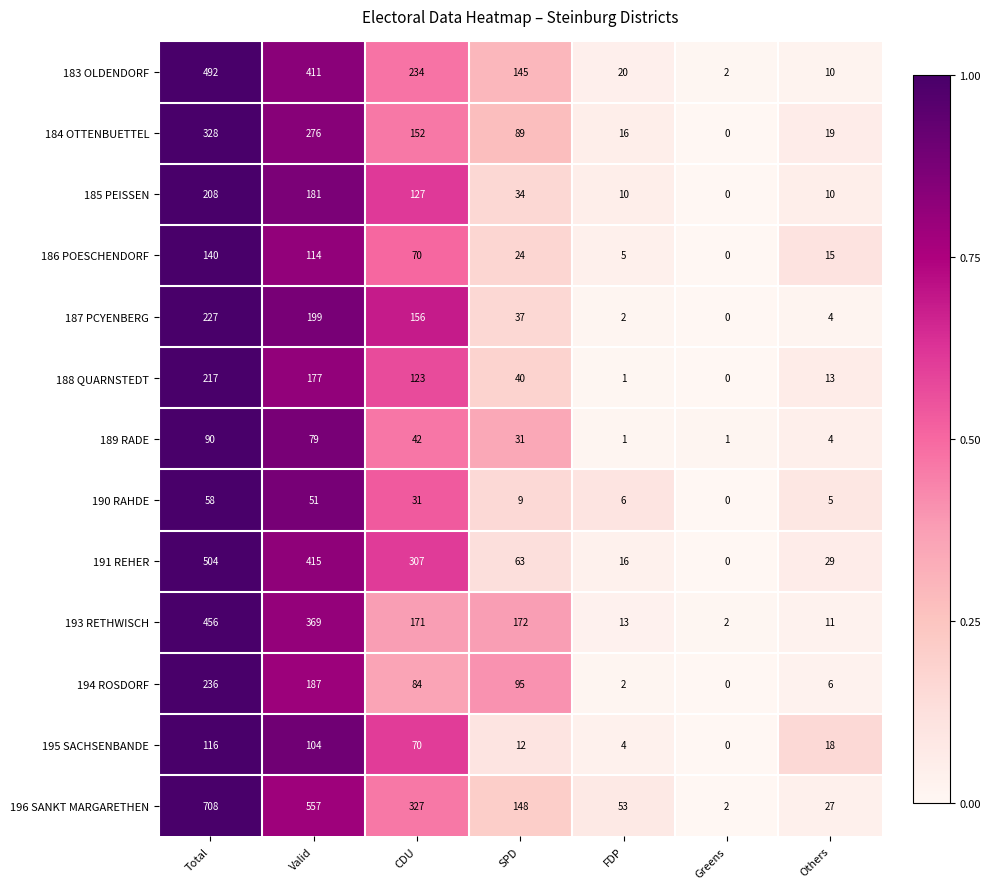

Which series has the largest total across all categories?

196 SANKT MARGARETHEN